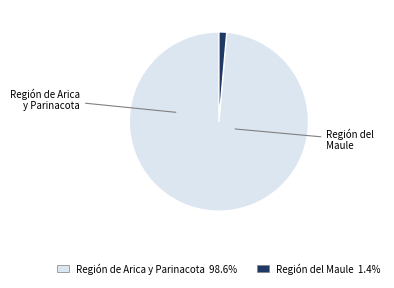

Combined, do Región del Maule and Región de Arica y Parinacota account for over 50%?

Yes